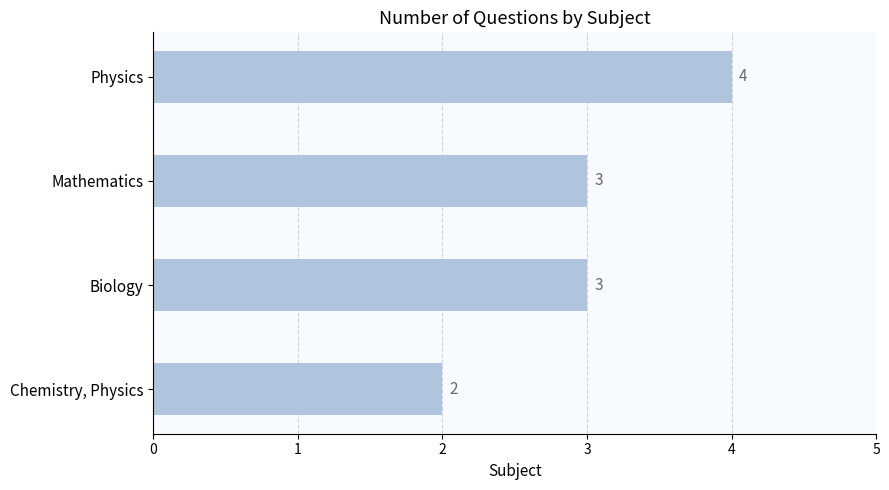

Are the bars grouped side by side (vs. stacked)?

No